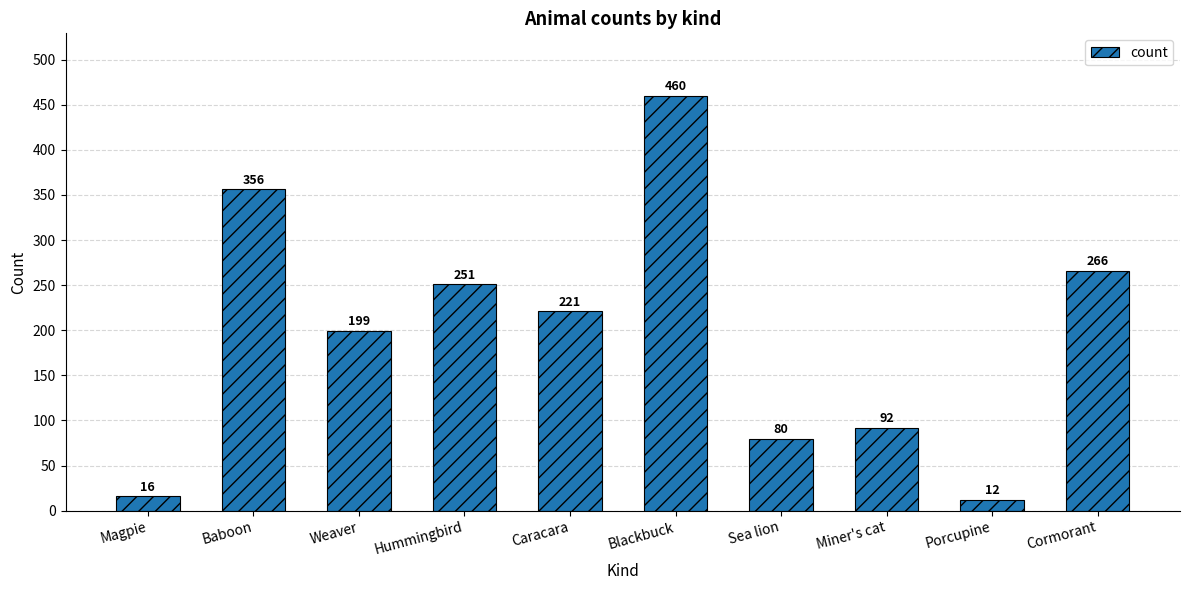

Is it true that the value at Blackbuck is 165?

False